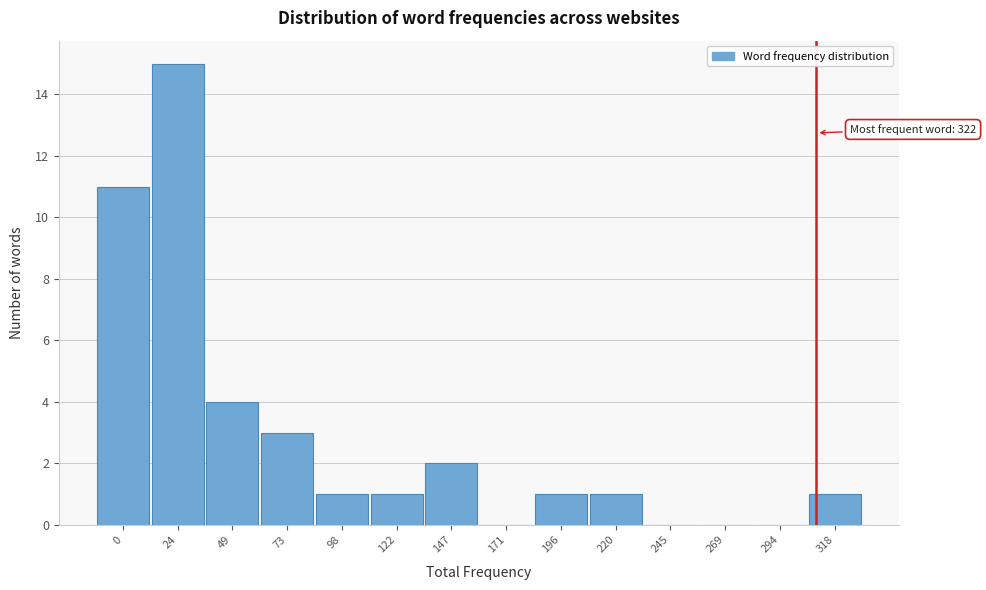

Reading left to right, what are all the values shown in this chart?

0=11	24=15	49=4	73=3	98=1	122=1	147=2	171=0	196=1	220=1	245=0	269=0	294=0	318=1